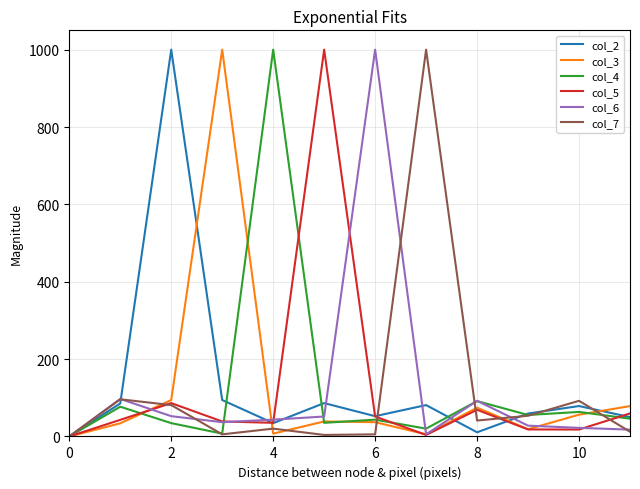

What is the maximum value for col_7?

1000.0